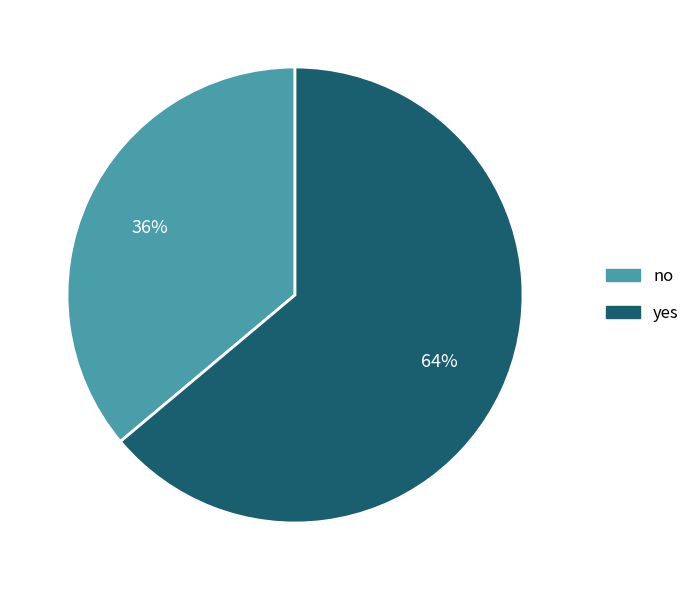

To the nearest percent, what percentage of the pie is no?

36%